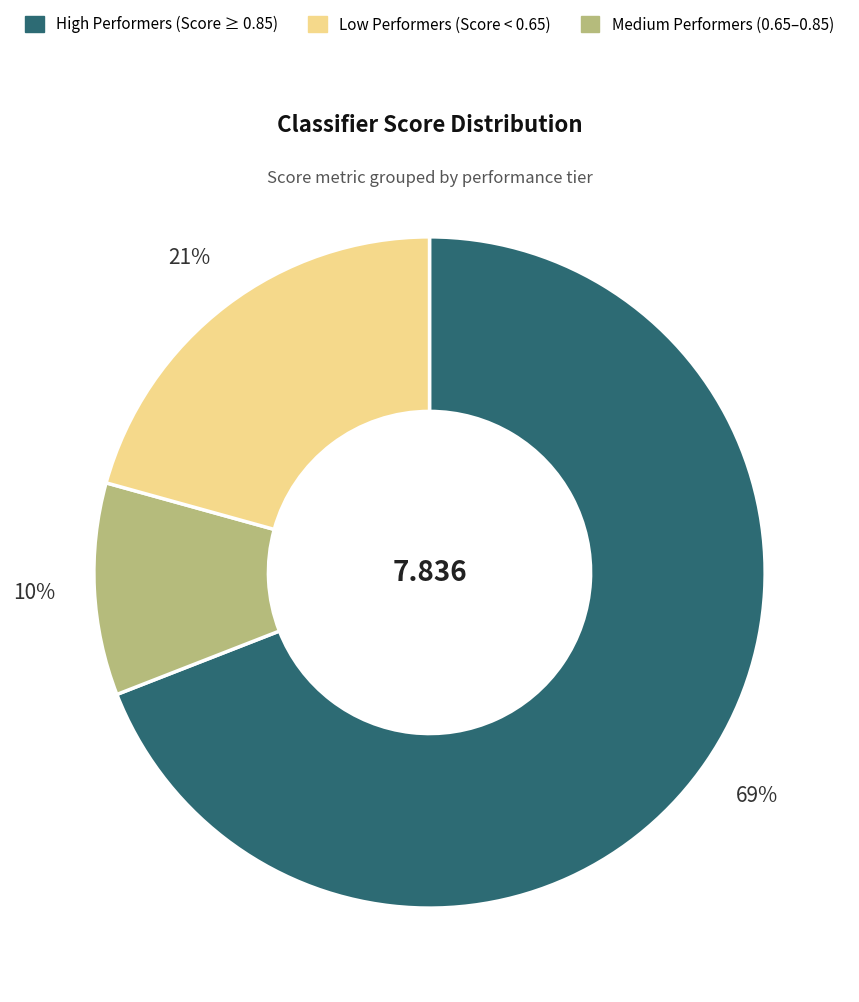

To the nearest percent, what is the average slice percentage?

33%